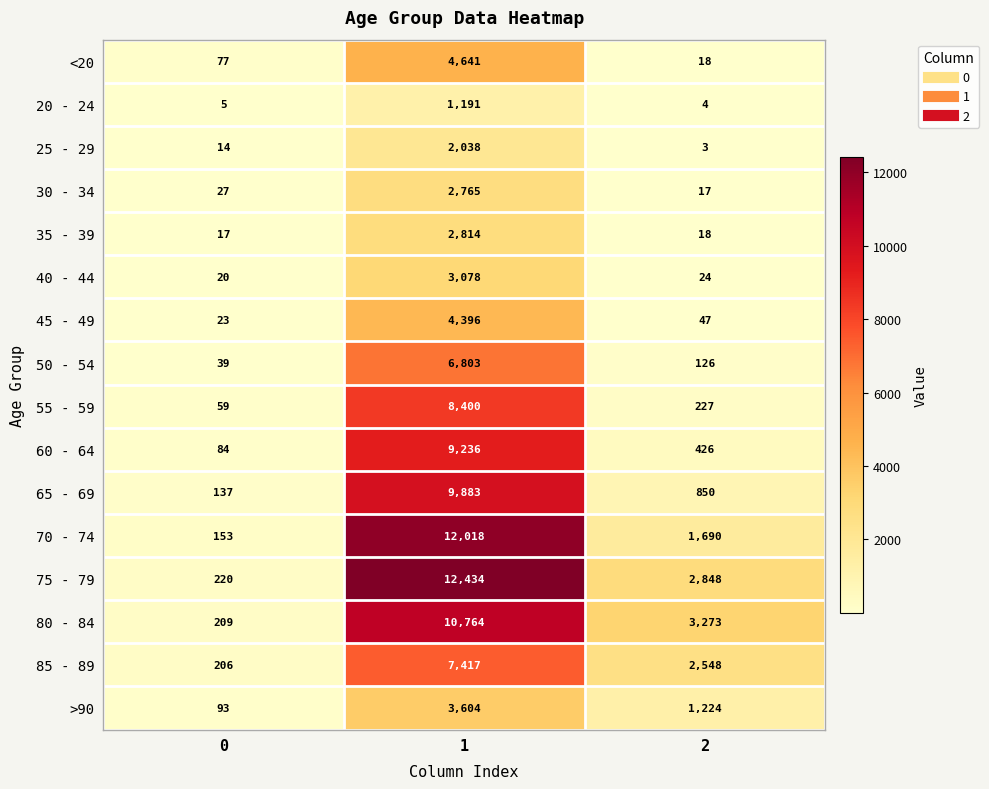

Which series has the largest total across all categories?

75 - 79